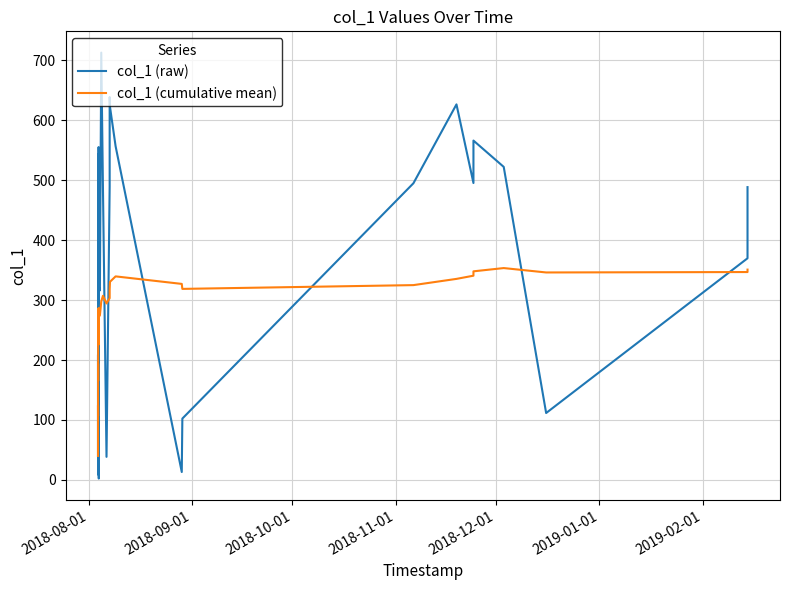

Which series has the largest total across all categories?

col_1 (raw)